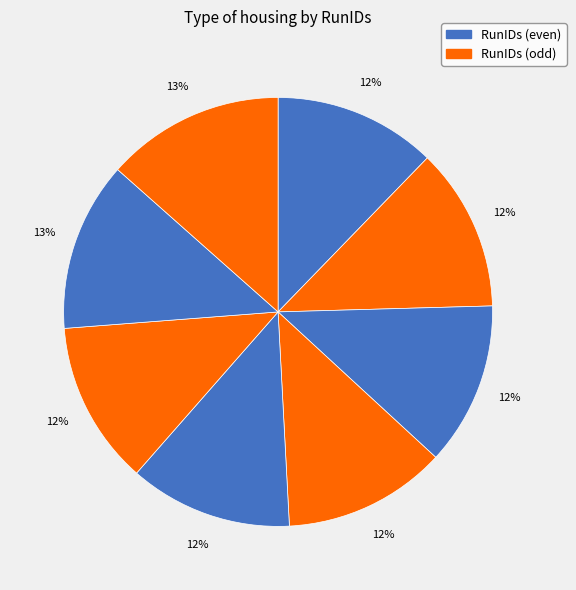

Count the number of slices in the pie.

8